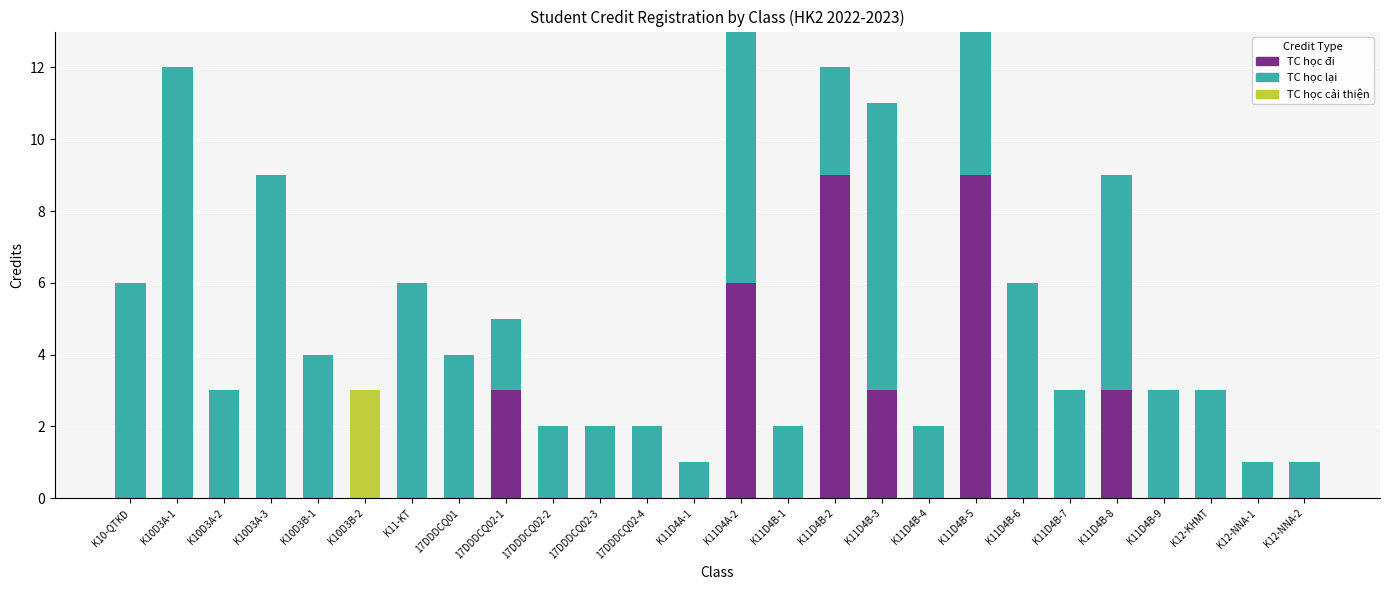

How many distinct data groups are displayed?

3